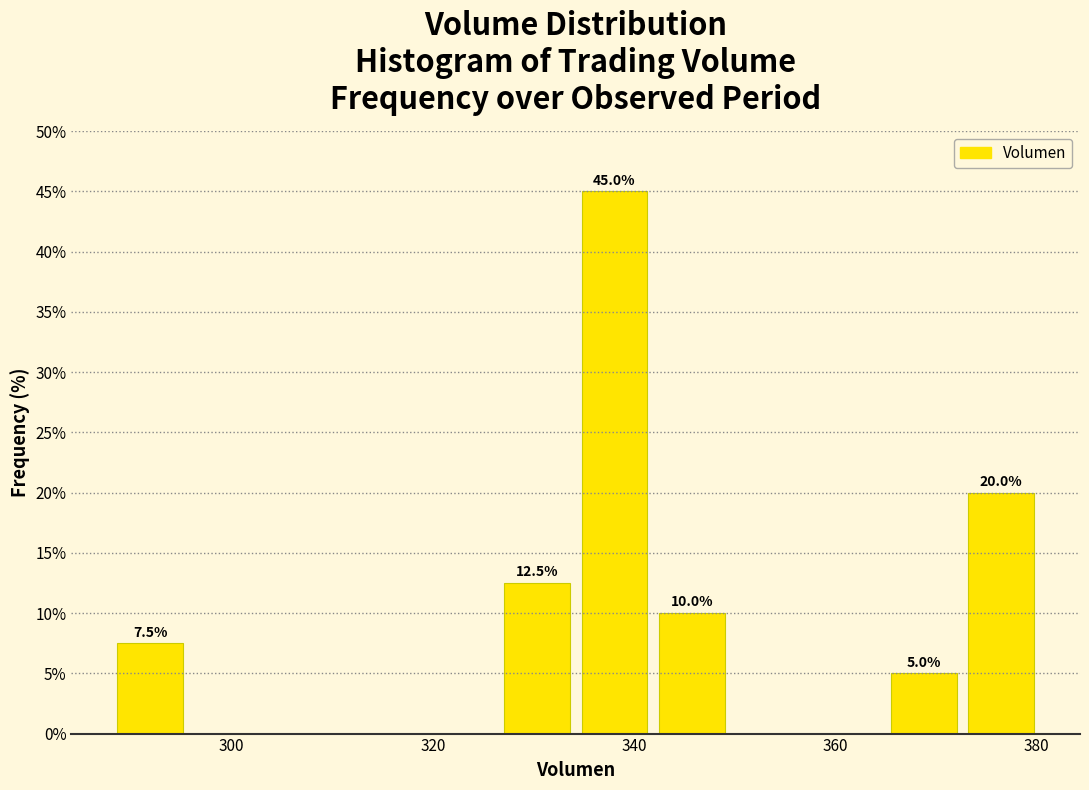

Read against the x-axis, roughly where is the centre of the tallest bar?

338